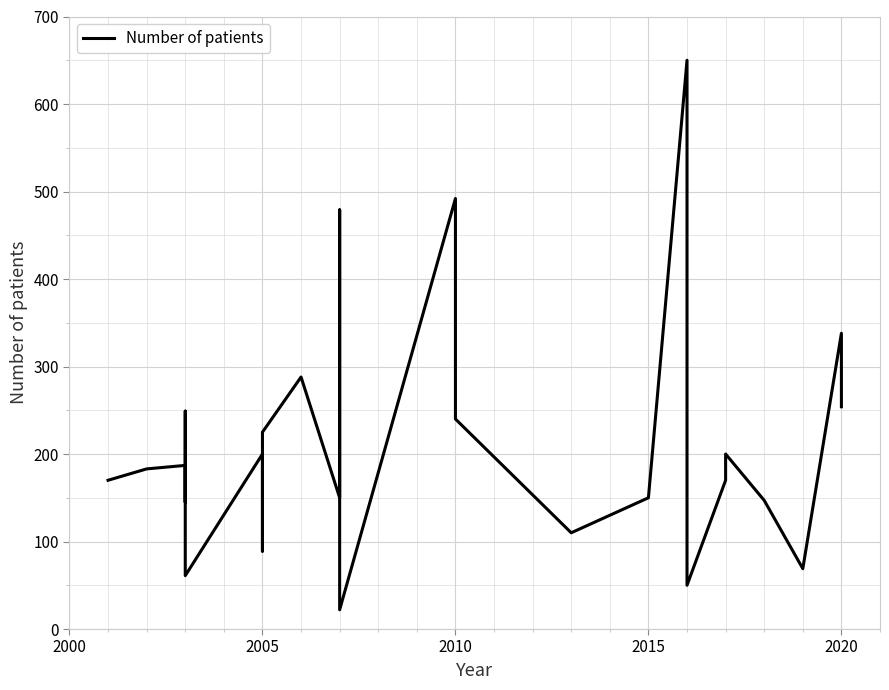

How many lines are shown in the chart?

1